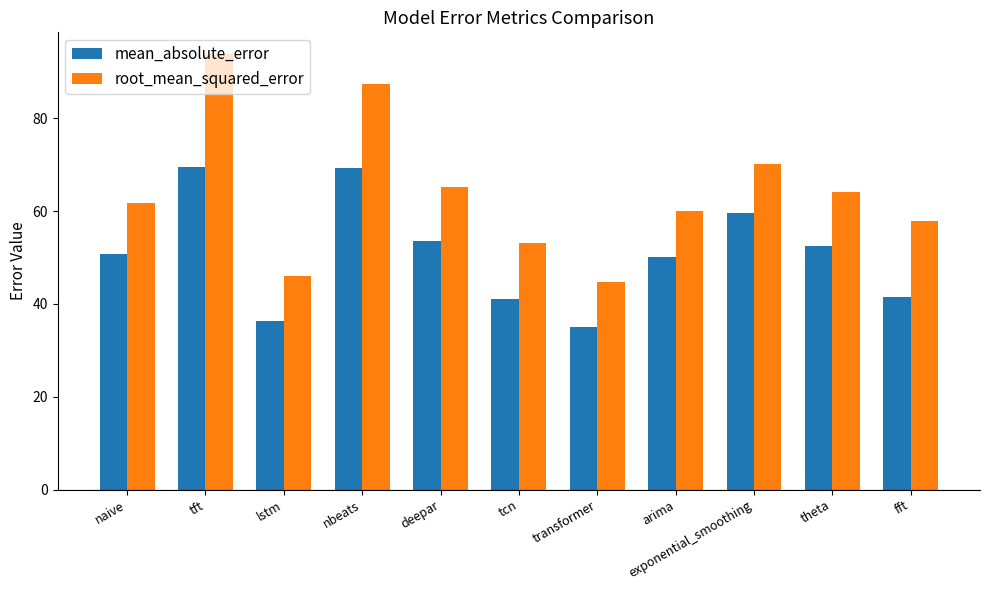

How many groups of bars are there?

11